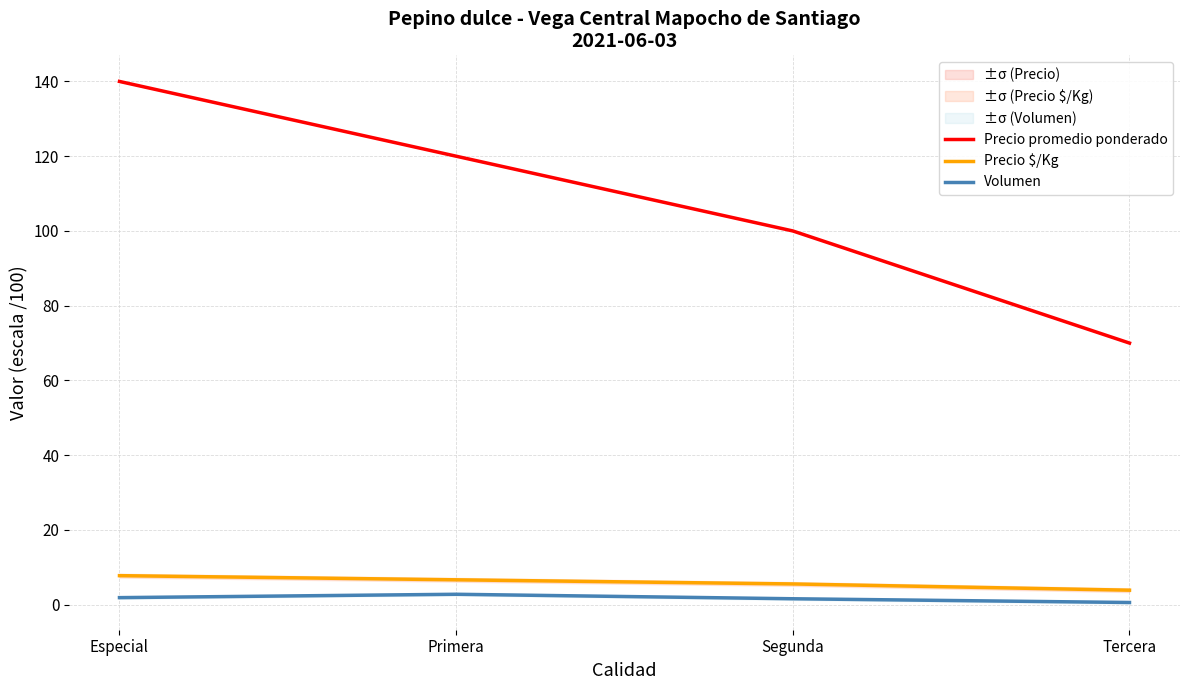

True or false: Volumen and Precio $/Kg cross at least once.

False